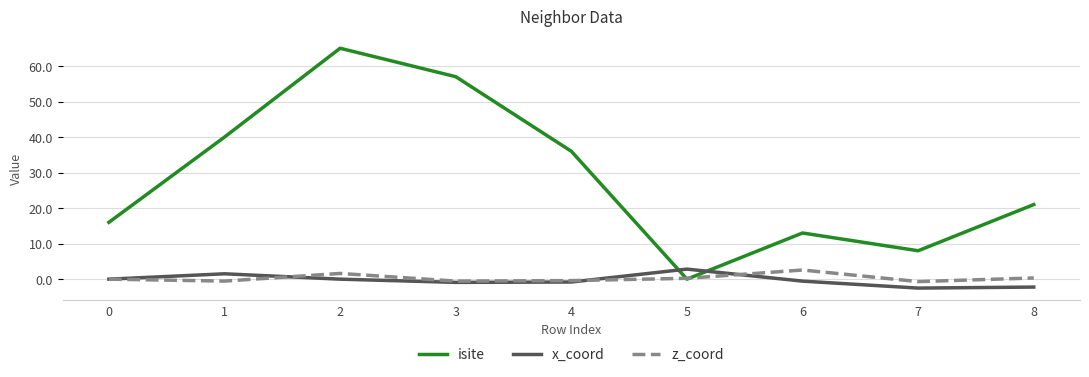

Which series has the widest spread of values?

isite